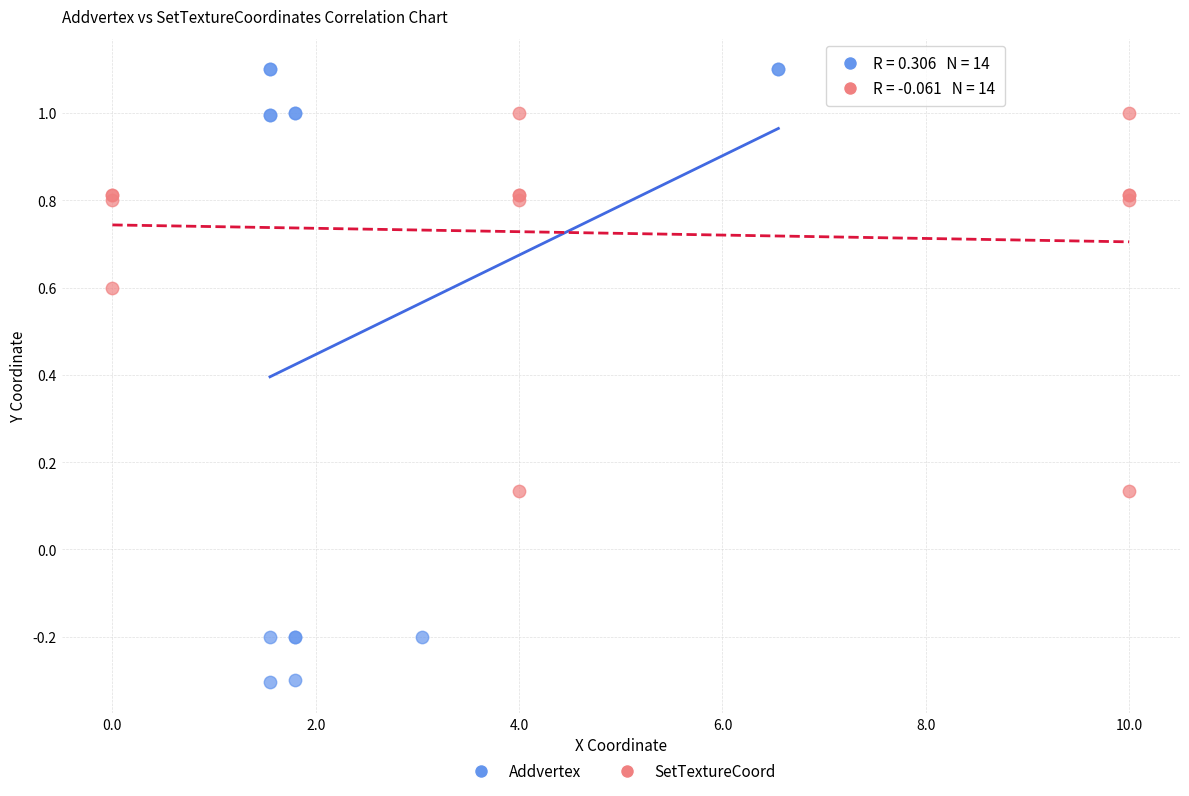

Which series reaches the maximum Y coordinate?

Addvertex